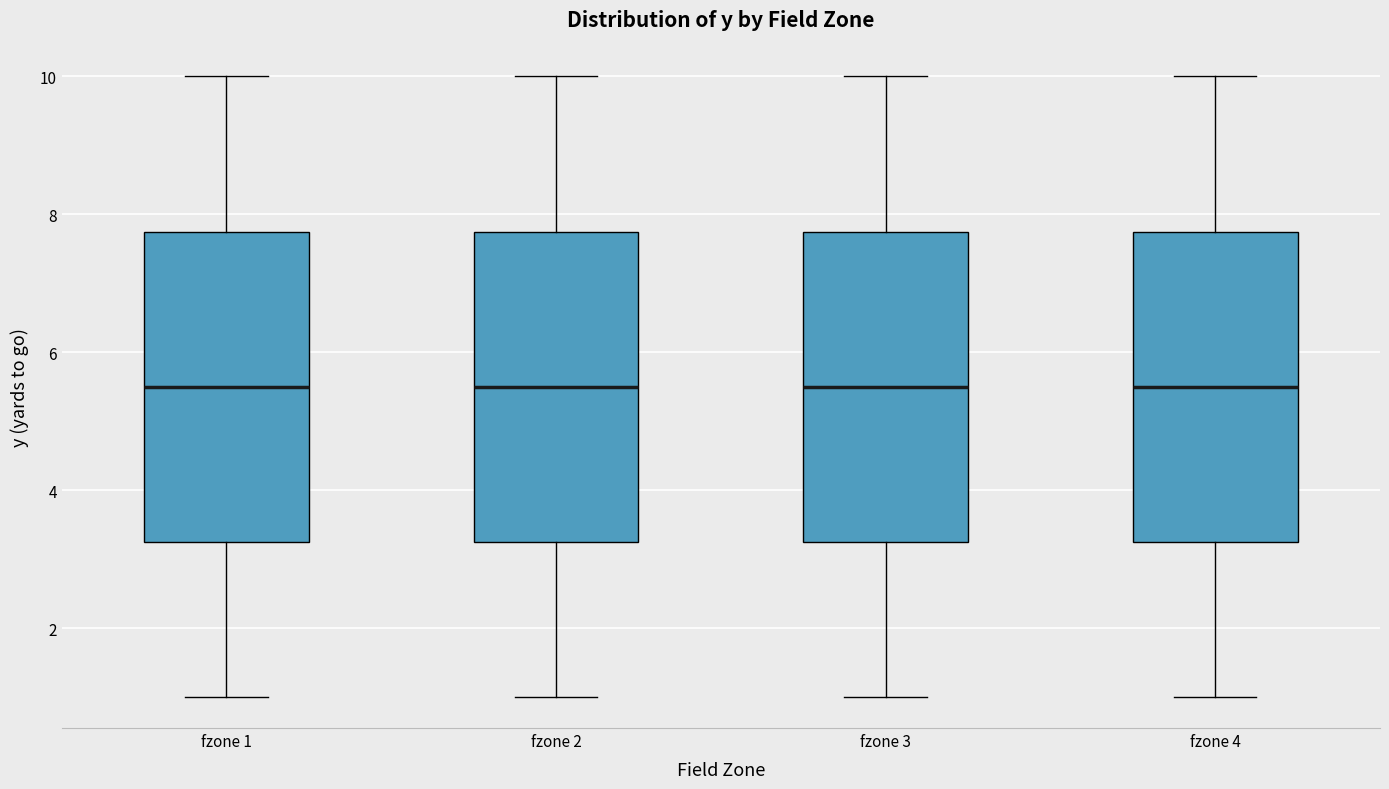

Reading left to right, transcribe this box plot: for each box, give where its median line is, the range the box spans, and where its two whiskers end, as read against the y-axis. The values are not printed on the chart, so give them approximately, as read against the axis.

fzone 1: median 5.6, box 3.2 to 7.8, whiskers 1.0 to 10.0
fzone 2: median 5.6, box 3.2 to 7.8, whiskers 1.0 to 10.0
fzone 3: median 5.6, box 3.2 to 7.8, whiskers 1.0 to 10.0
fzone 4: median 5.6, box 3.2 to 7.8, whiskers 1.0 to 10.0